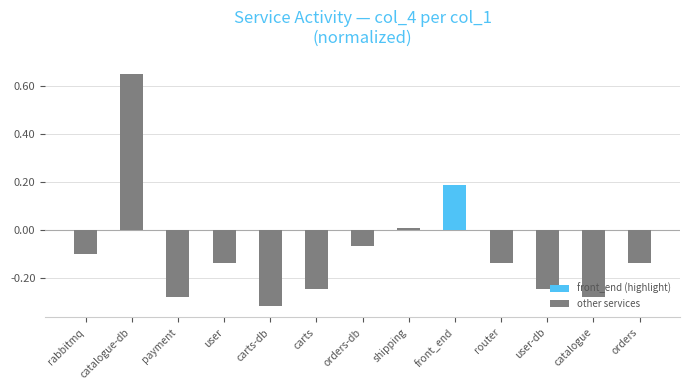

True or false: the data shows -0.1 at orders.

True